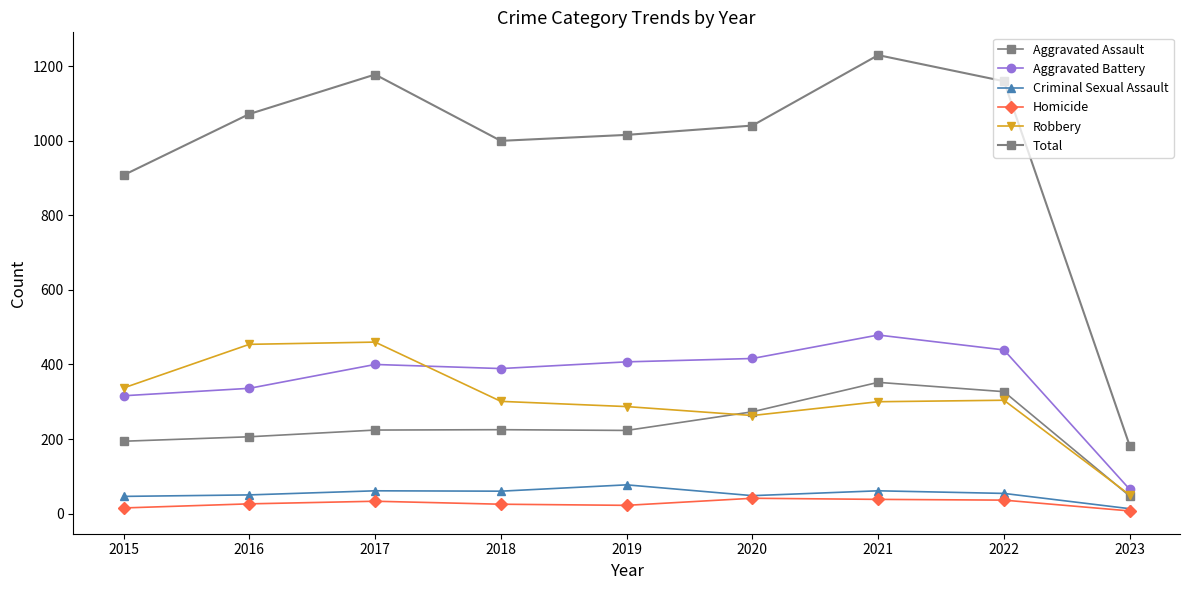

Reading left to right, extract all data points from this chart.

Aggravated Assault: 2015=194	2016=206	2017=224	2018=225	2019=223	2020=273	2021=352	2022=327	2023=47
Aggravated Battery: 2015=316	2016=336	2017=400	2018=389	2019=407	2020=416	2021=479	2022=439	2023=65
Criminal Sexual Assault: 2015=46	2016=50	2017=61	2018=60	2019=77	2020=48	2021=61	2022=54	2023=13
Homicide: 2015=15	2016=26	2017=33	2018=25	2019=22	2020=41	2021=38	2022=36	2023=7
Robbery: 2015=337	2016=454	2017=460	2018=301	2019=287	2020=263	2021=300	2022=304	2023=50
Total: 2015=908	2016=1072	2017=1178	2018=1000	2019=1016	2020=1041	2021=1230	2022=1160	2023=182